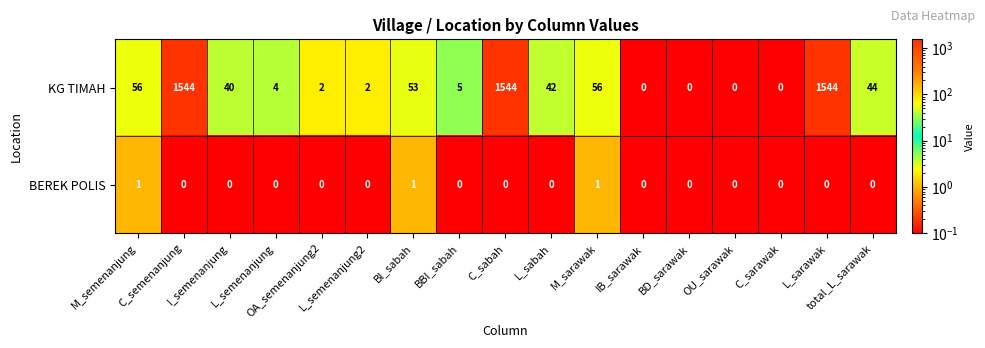

What is the total value across all series at OA_semenanjung2?

2